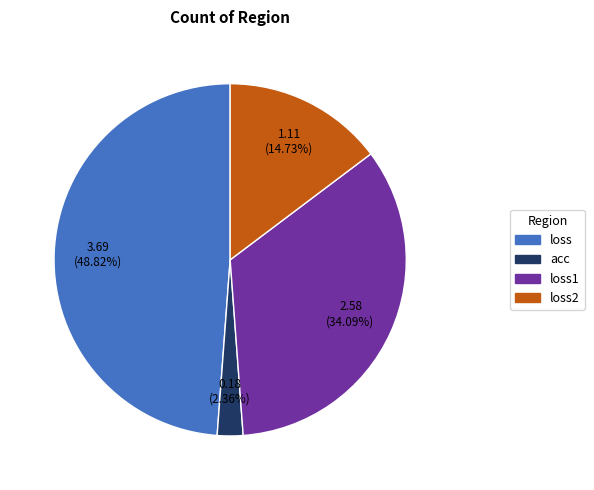

What percentage is the loss2 slice, to the nearest percent?

15%